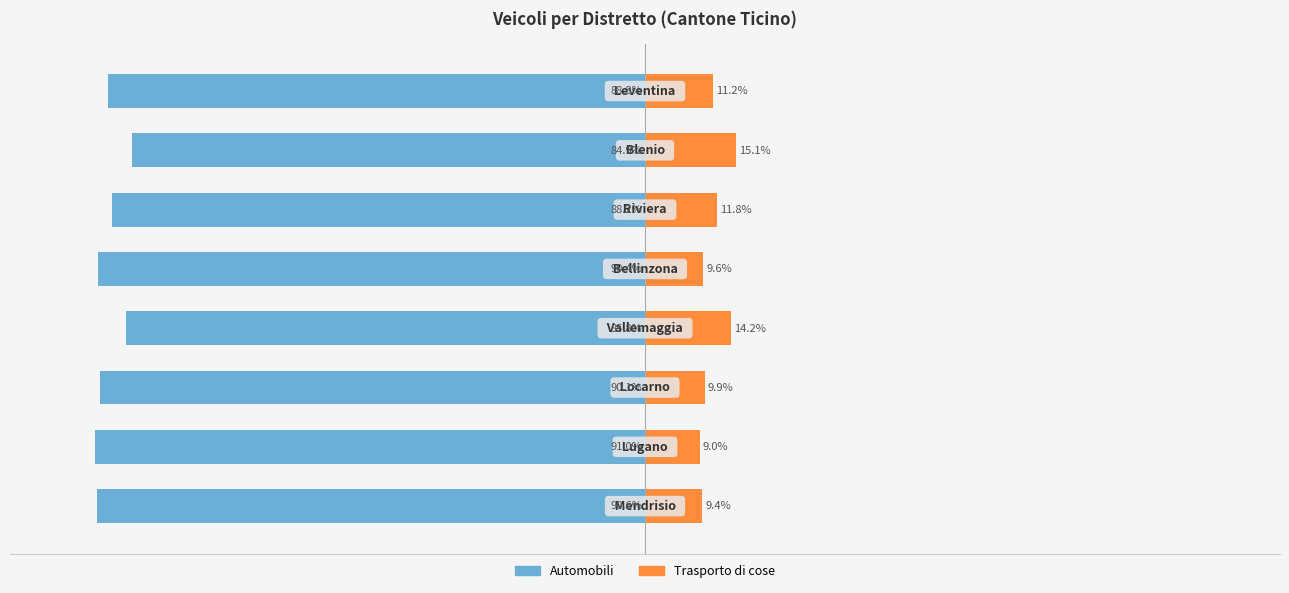

What is the value of the Trasporto di cose bar at the 6th from the left?

11.8